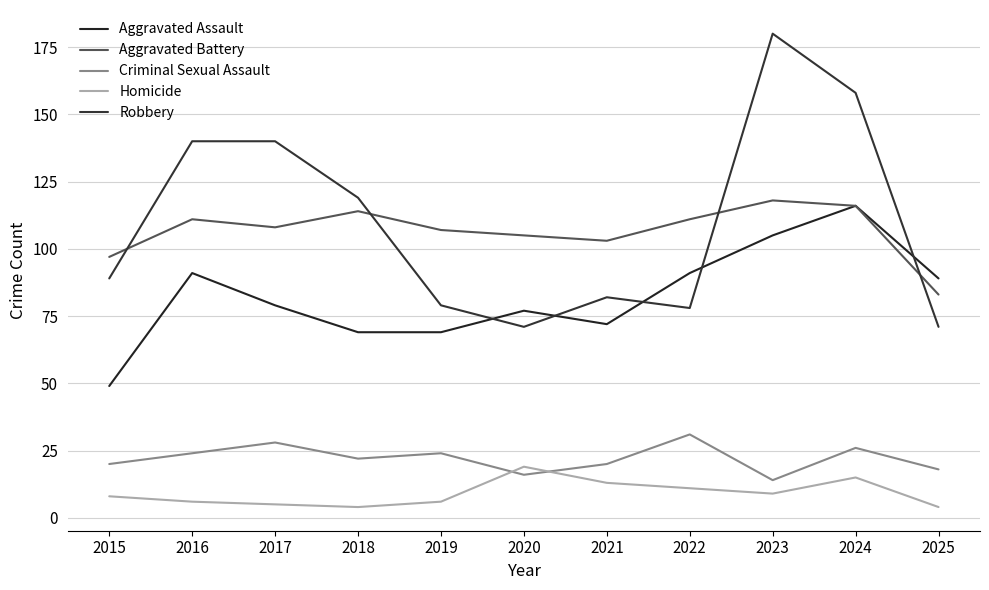

At how many categories does at least one series exceed 92?

10